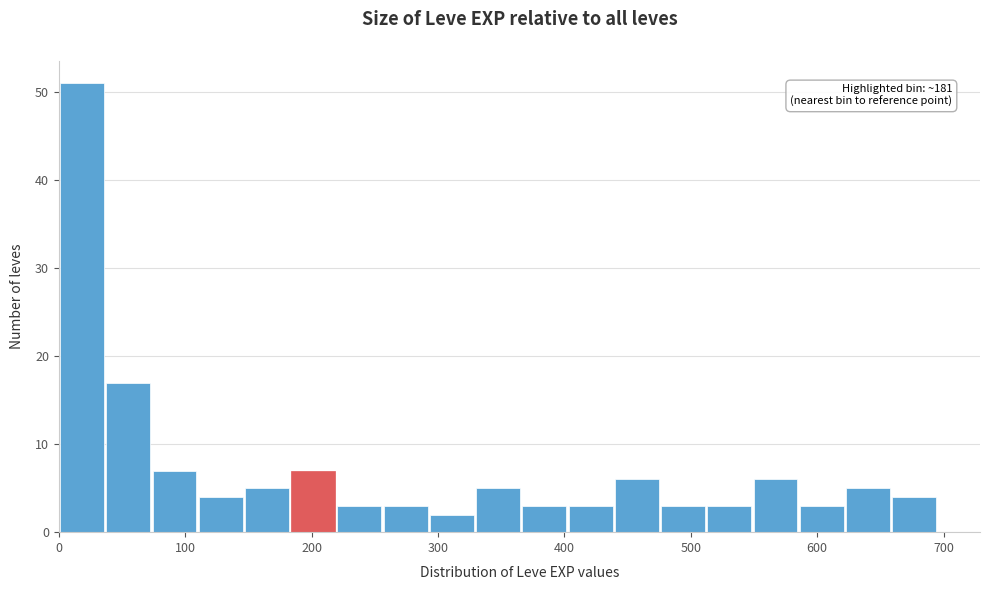

Read against the x-axis, roughly where is the centre of the tallest bar?

20